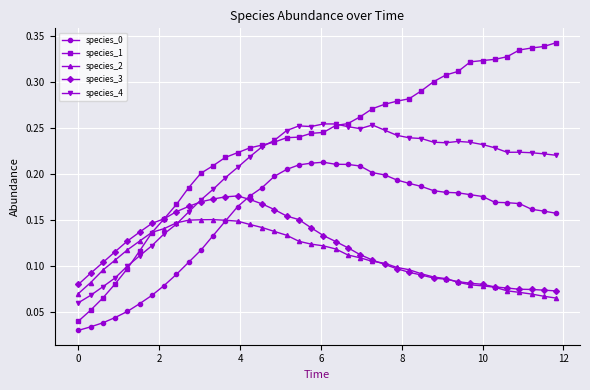

What is the sum of all species_0 values?

6.0